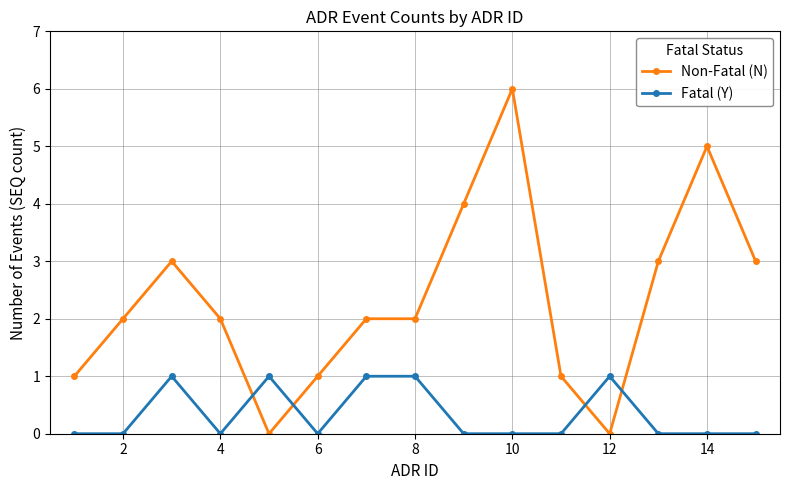

List the series in order of their peak value, lowest first.

Fatal (Y), Non-Fatal (N)